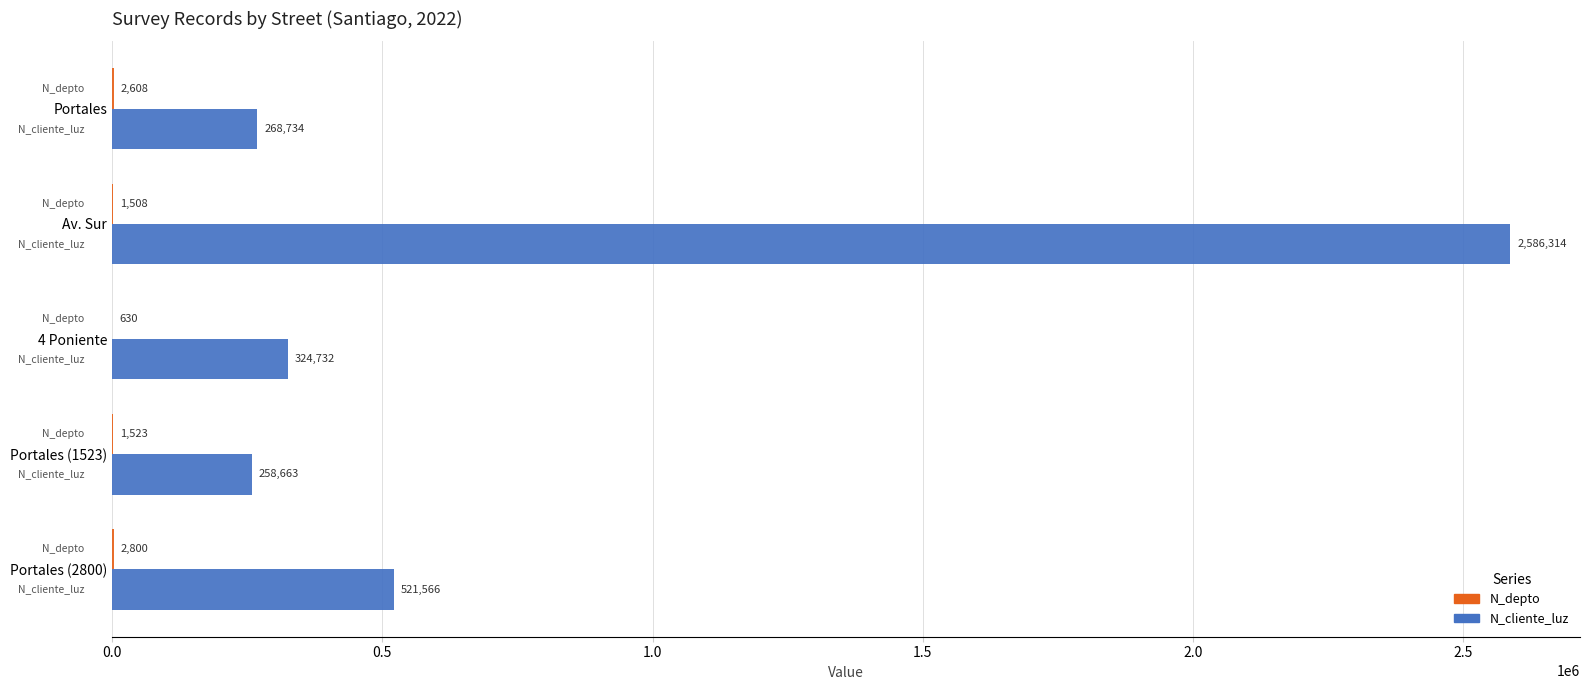

What is the total value across all series at Av. Sur?

2587822